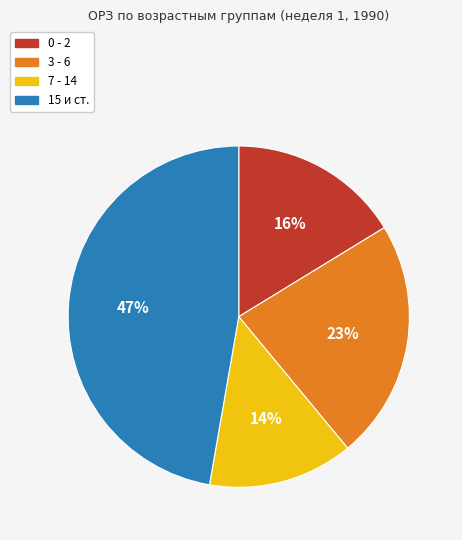

Rank the categories by value from highest to lowest.

15 и ст., 3 - 6, 0 - 2, 7 - 14